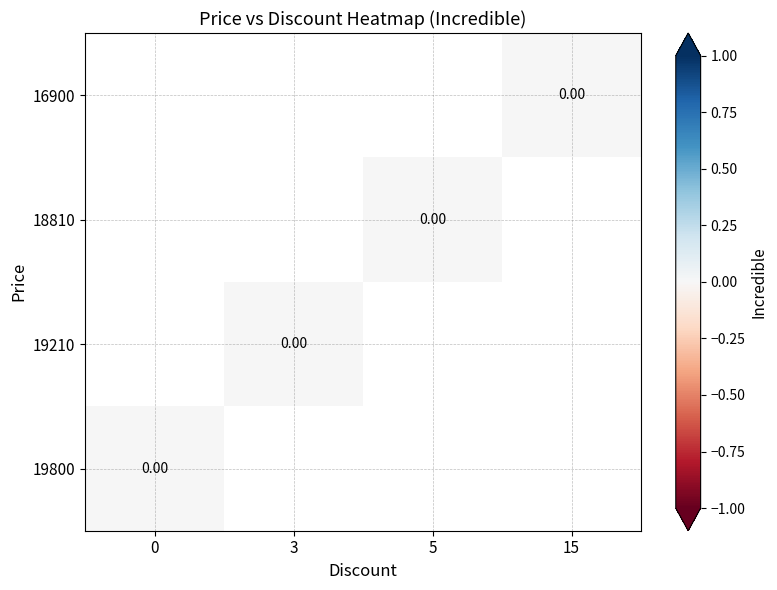

Rank the categories by 19800 value from highest to lowest.

0, 3, 5, 15